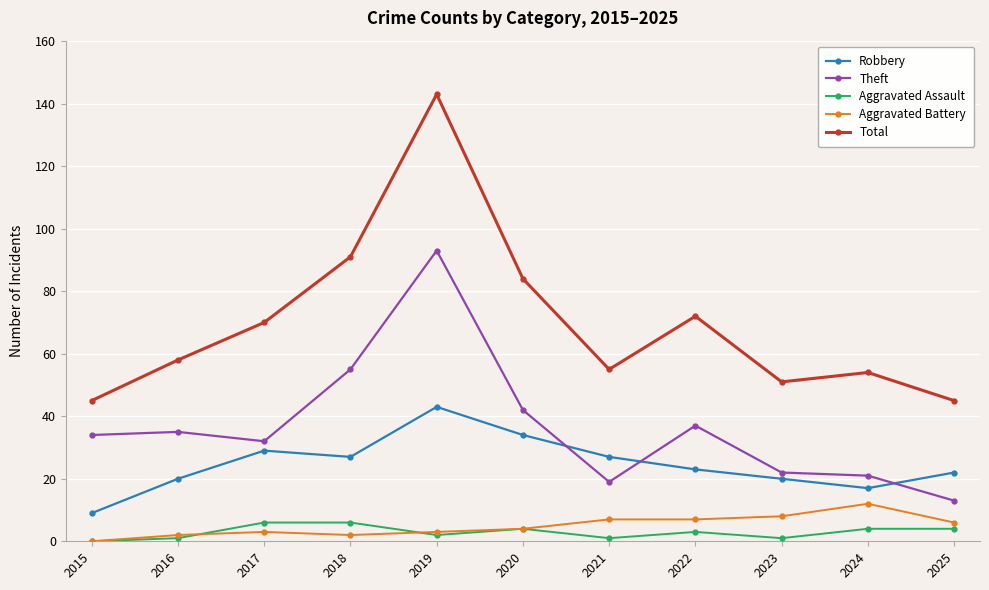

What is the sum of all Aggravated Assault values?

32